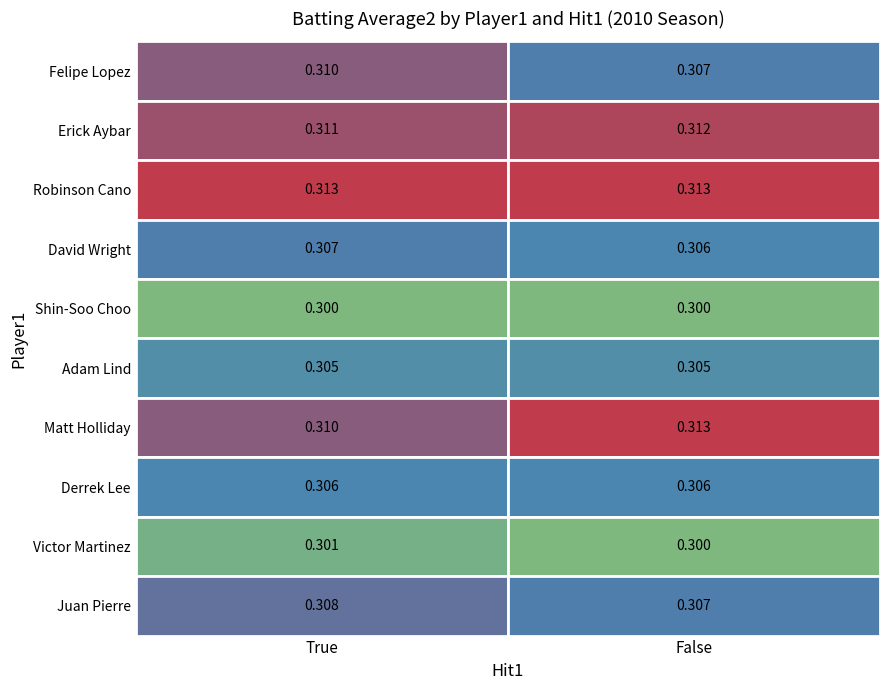

What is the average value of the David Wright series?

0.3